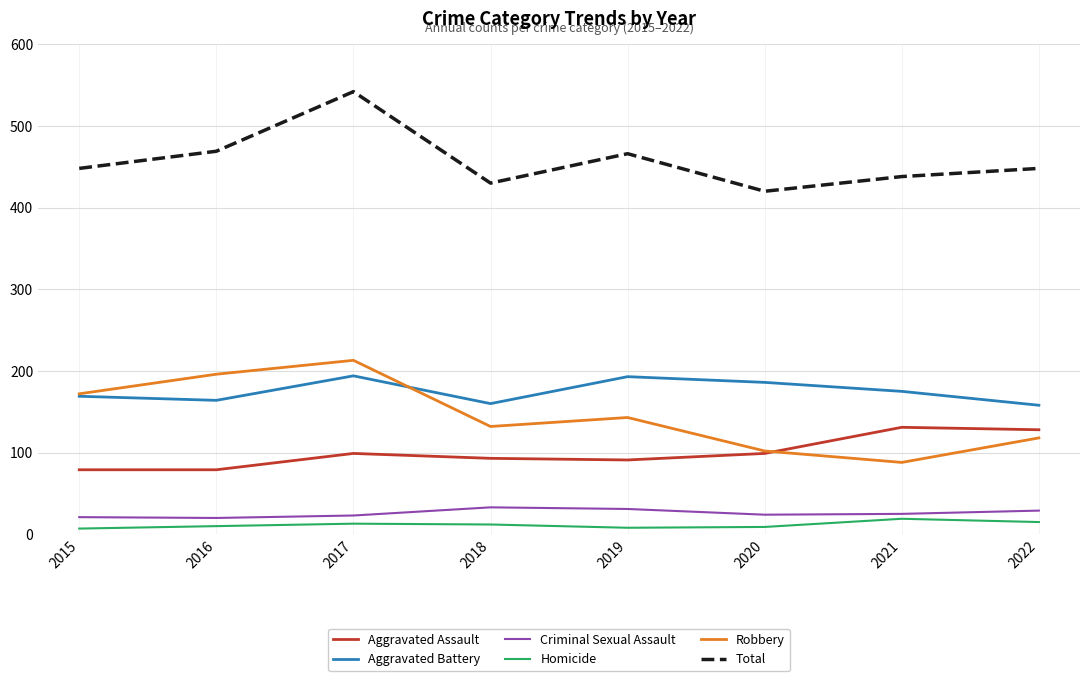

True or false: Homicide has a value of 15 at 2022.

True